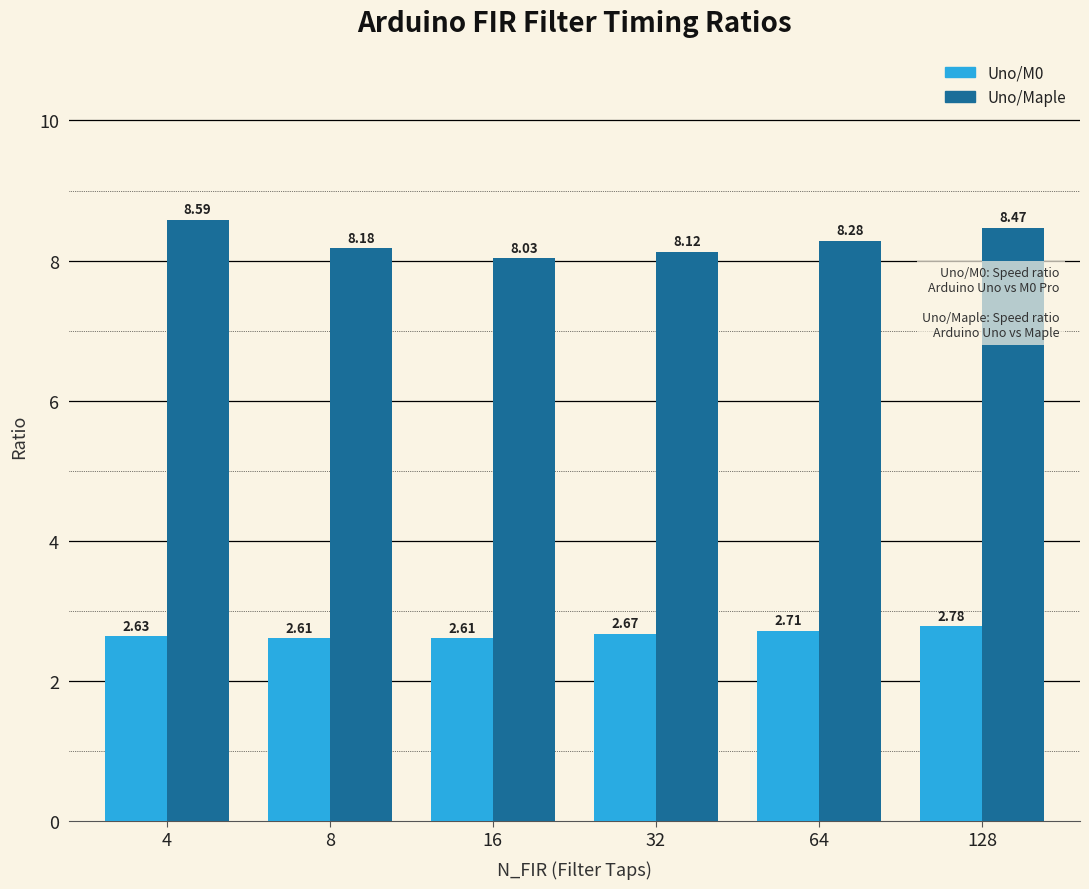

What is the difference between the second highest and second lowest values in the Uno/M0 series?

0.1